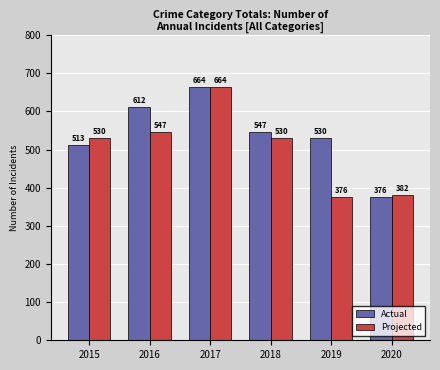

At which label does Projected reach its peak?

2017